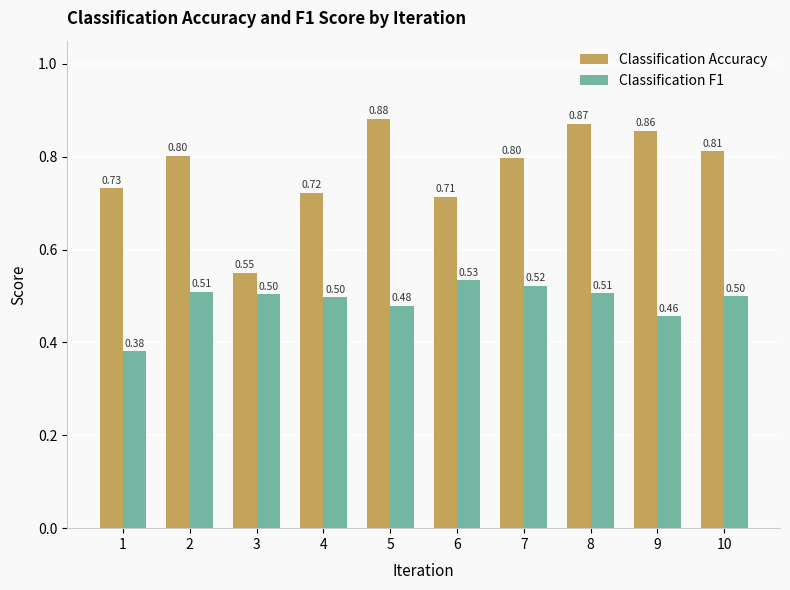

What is the total value across all series at 8?

1.4